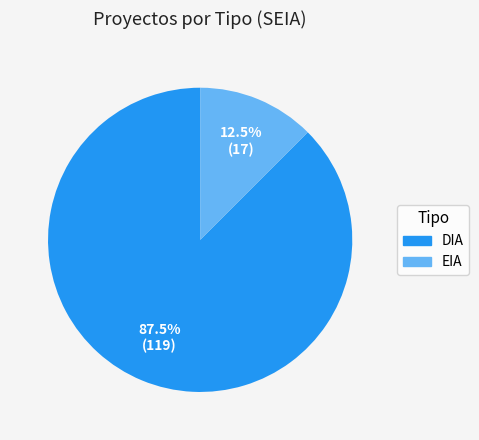

Is there a majority slice in this chart?

Yes